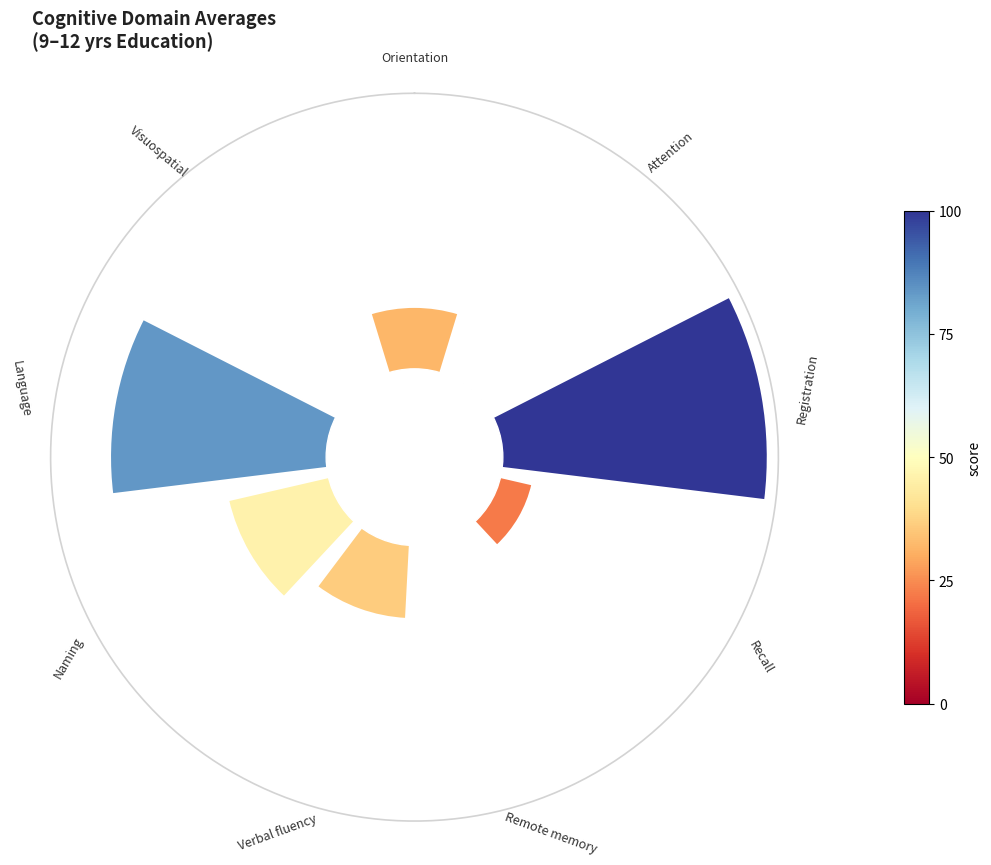

Does 8 represent more than half of the total?

No